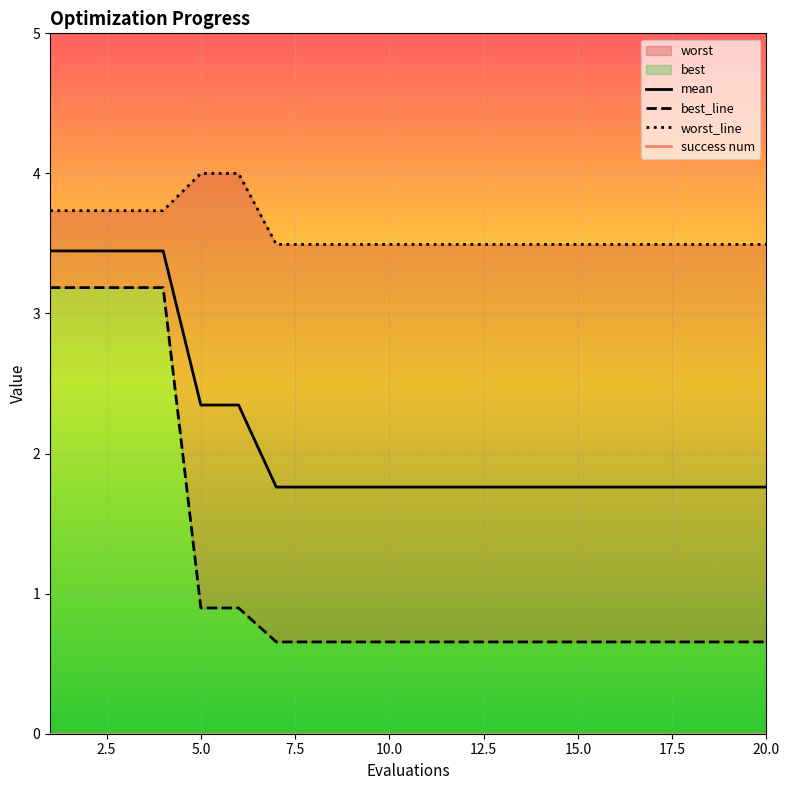

What is the average value of the best_line series?

1.2